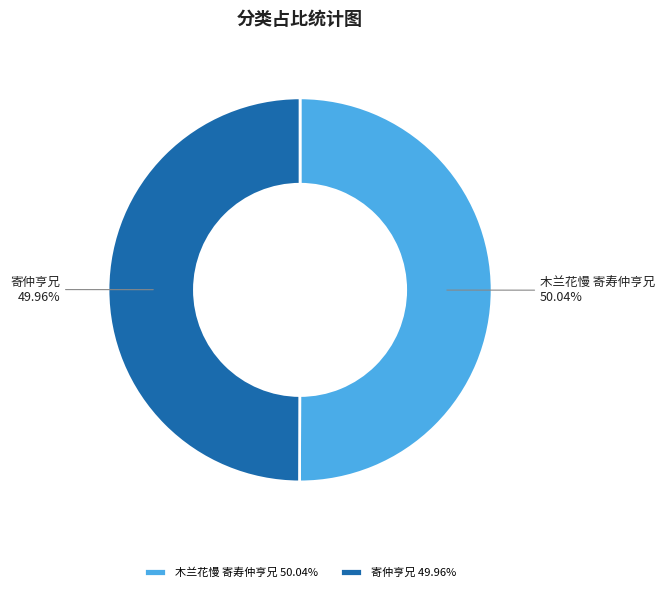

What percentage is NOT represented by 木兰花慢 寄寿仲亨兄?

50.0%